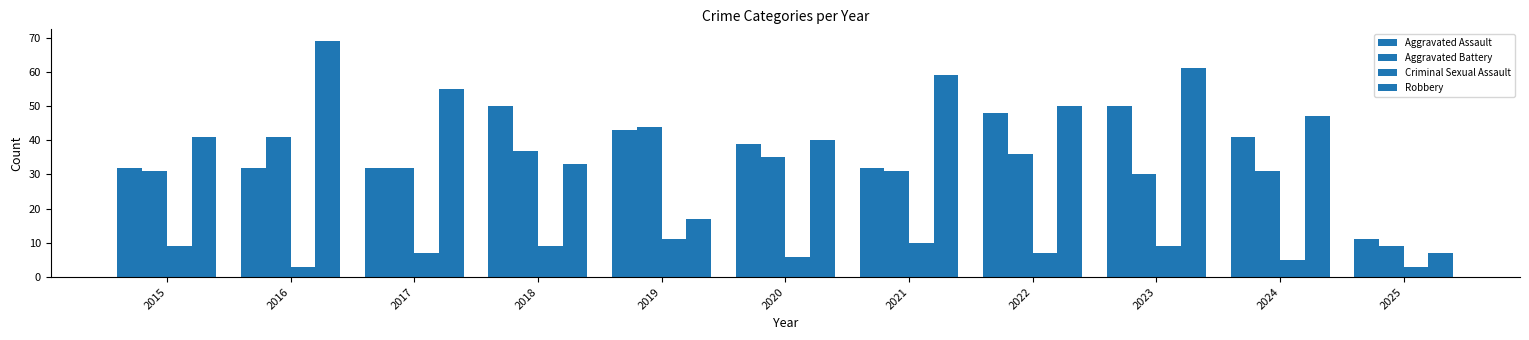

Are the bars grouped side by side (vs. stacked)?

Yes